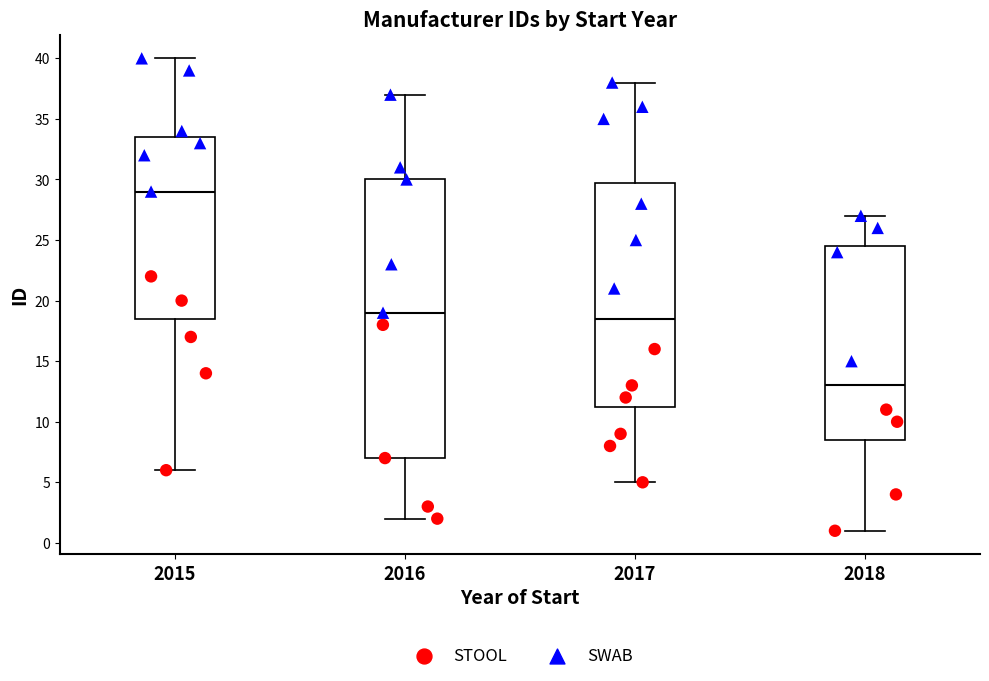

Where does the lower whisker of the box at x = 2015 end on the y-axis? The values are not printed on the chart, so give them approximately, as read against the axis.

6.0